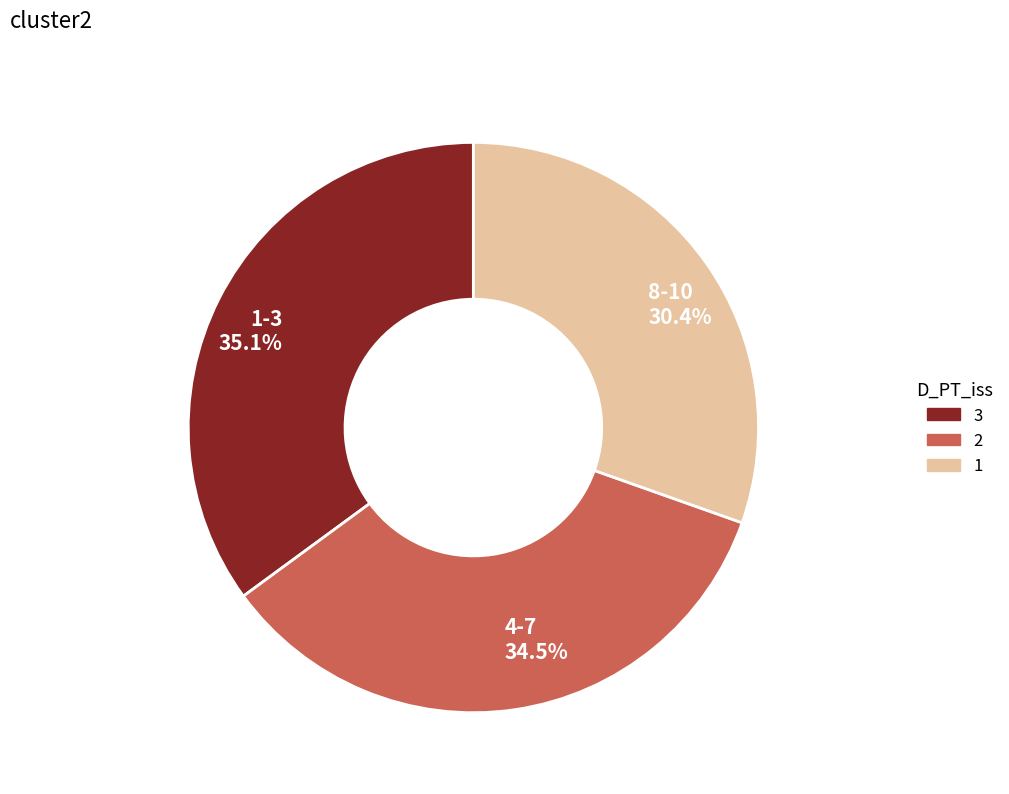

Rank the categories by value from lowest to highest.

8-10, 4-7, 1-3